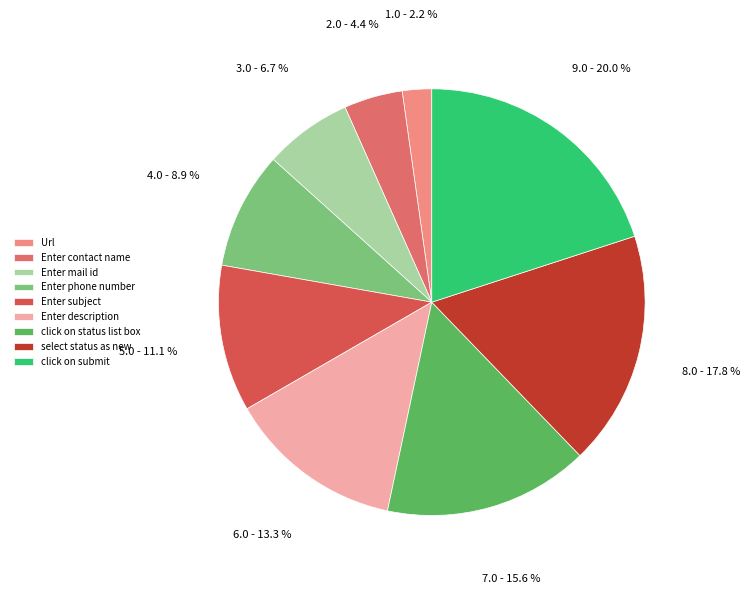

To the nearest percent, what is the combined percentage of Url and Enter contact name?

7%